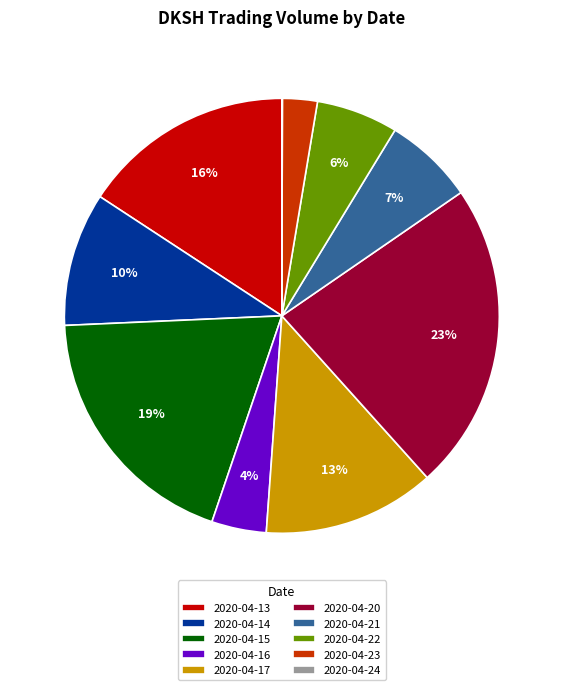

To the nearest percent, what is the average slice percentage?

10%